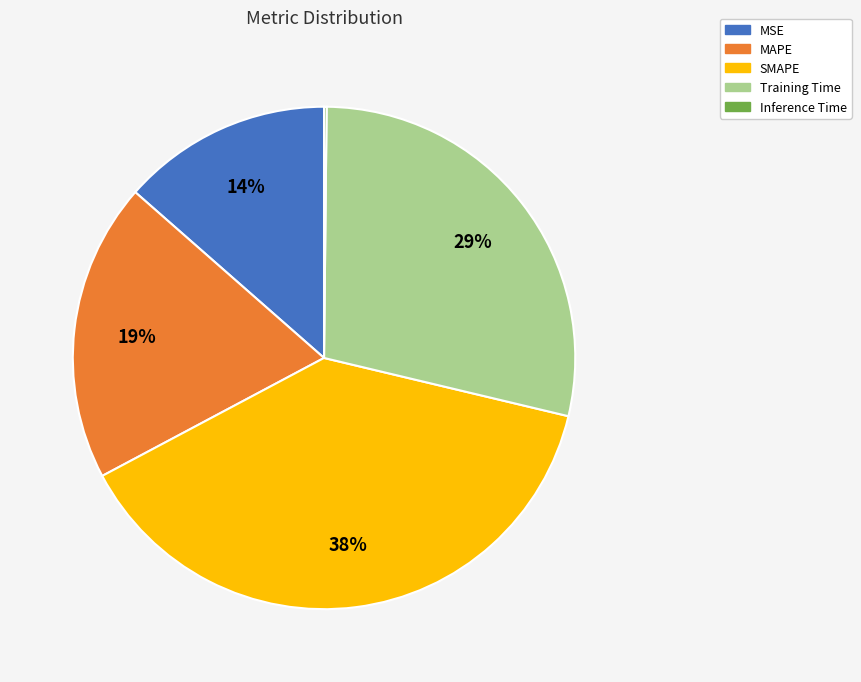

What percentage is the MAPE slice, to the nearest percent?

19%